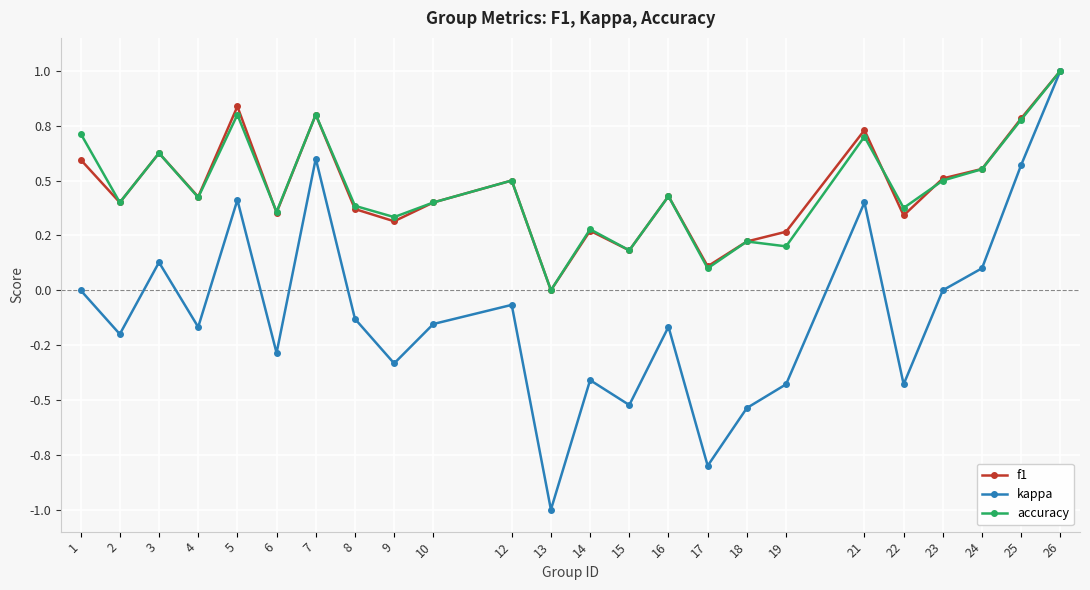

Which series has the largest range (max minus min)?

kappa